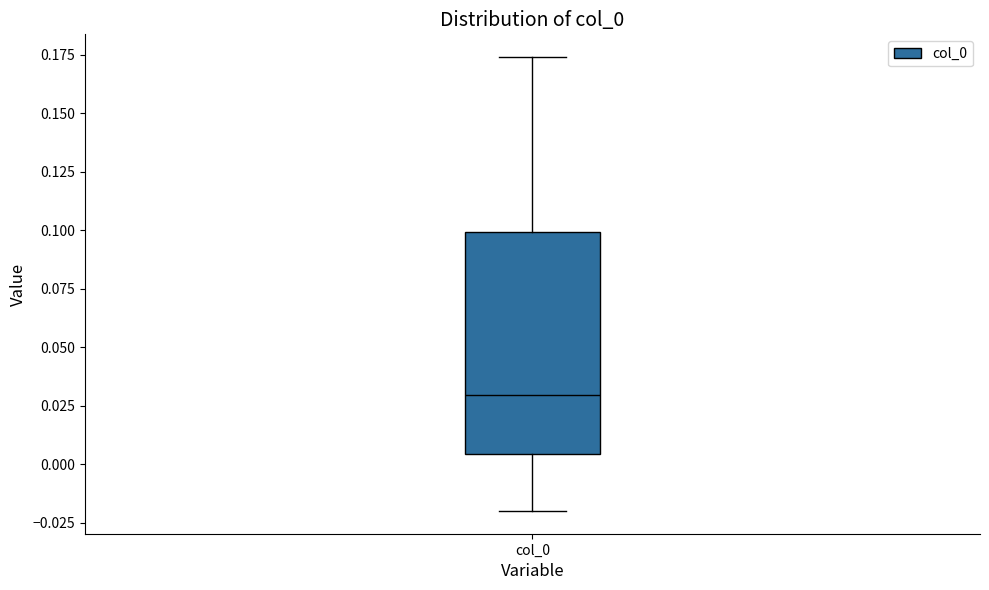

Read this box plot against the y-axis: the position of the median line, the range covered by the box, and the ends of both whiskers. The values are not printed on the chart, so give them approximately, as read against the axis.

median 0.030, box 0.005 to 0.100, whiskers -0.020 to 0.175